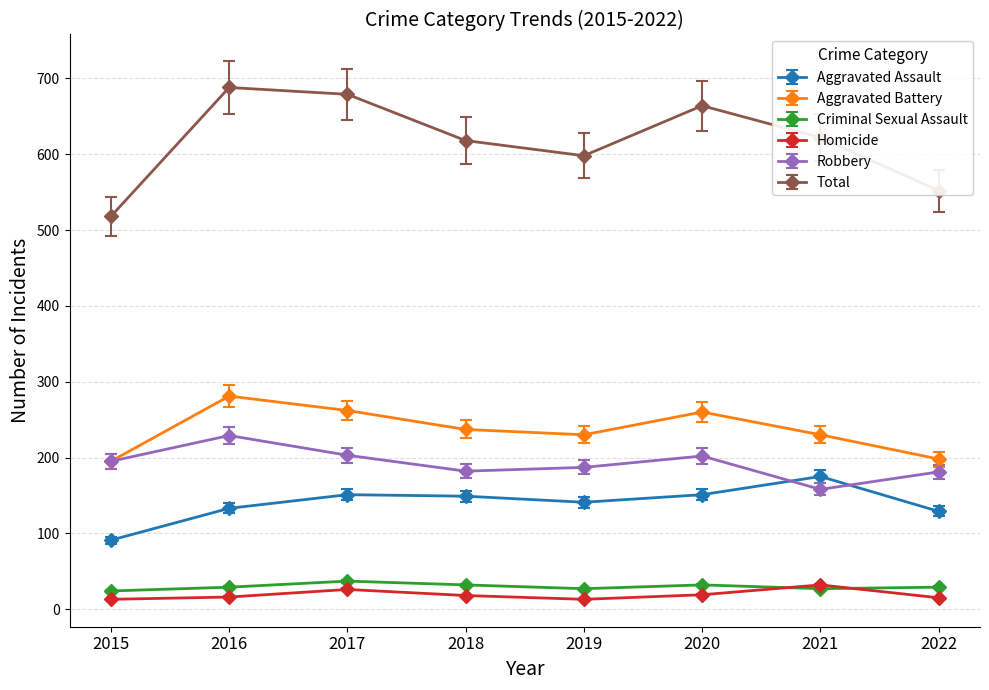

At 2018, list the series in order from largest to smallest.

Total, Aggravated Battery, Robbery, Aggravated Assault, Criminal Sexual Assault, Homicide